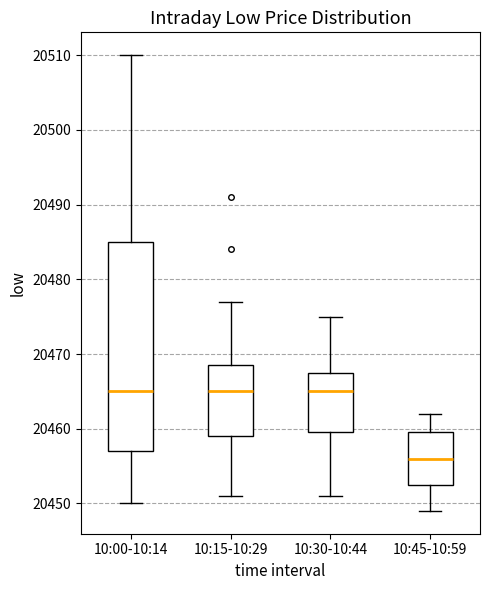

Which box is the tallest, from its lower edge to its upper edge?

10:00-10:14